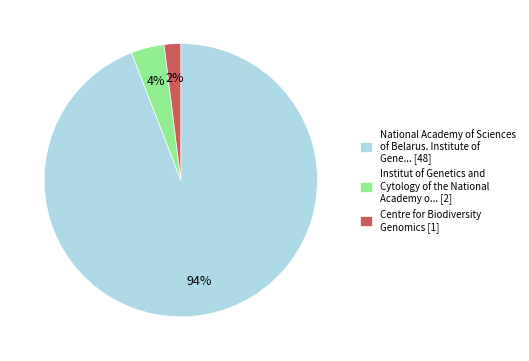

Do Institut of Genetics and Cytology of the National Academy o... [2] and National Academy of Sciences of Belarus. Institute of Gene... [48] together represent more than half of the pie?

Yes